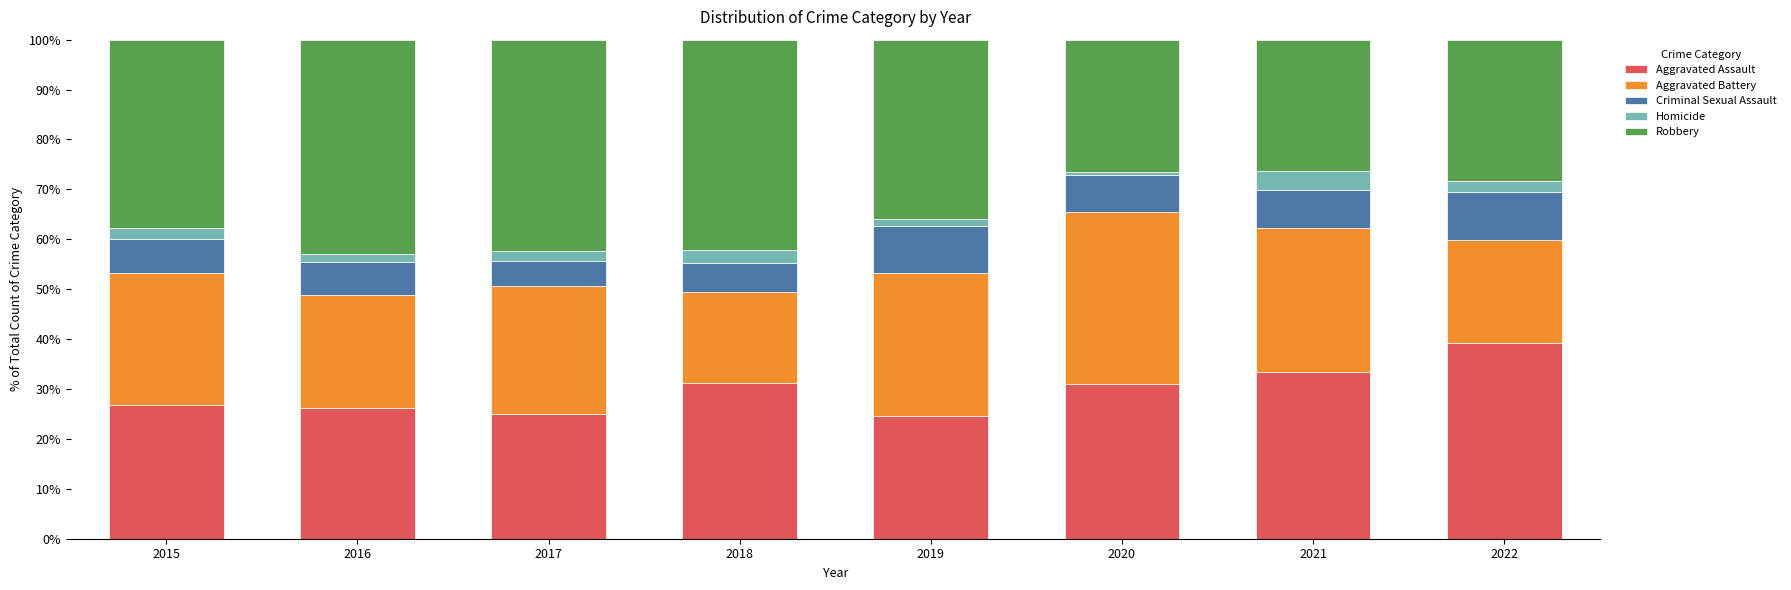

What is the total value across all series at 2022?

100.0